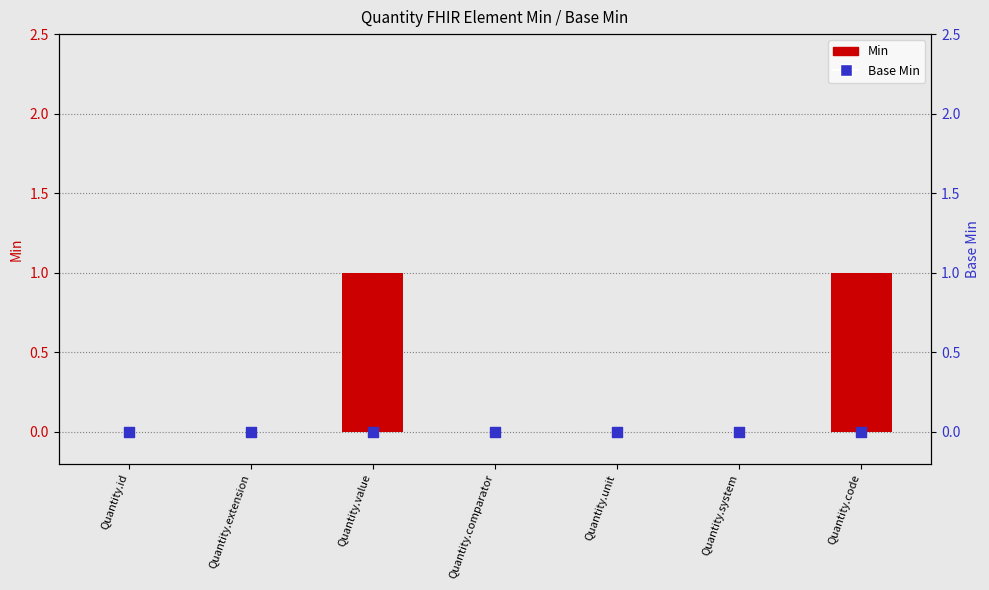

At how many categories does at least one series exceed 0?

2